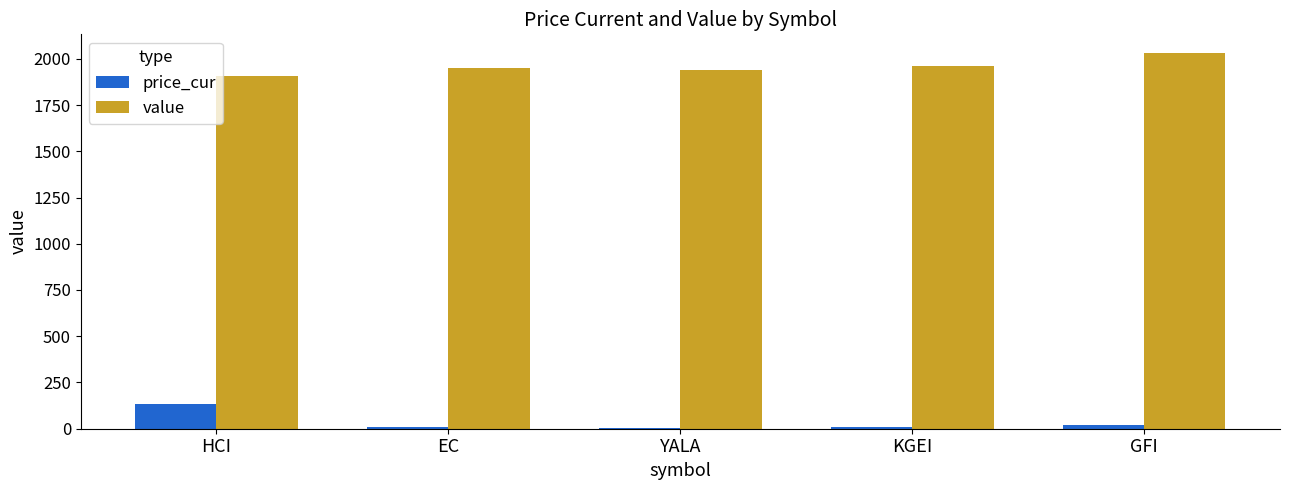

Is it true that value equals 1130.3 at EC?

False